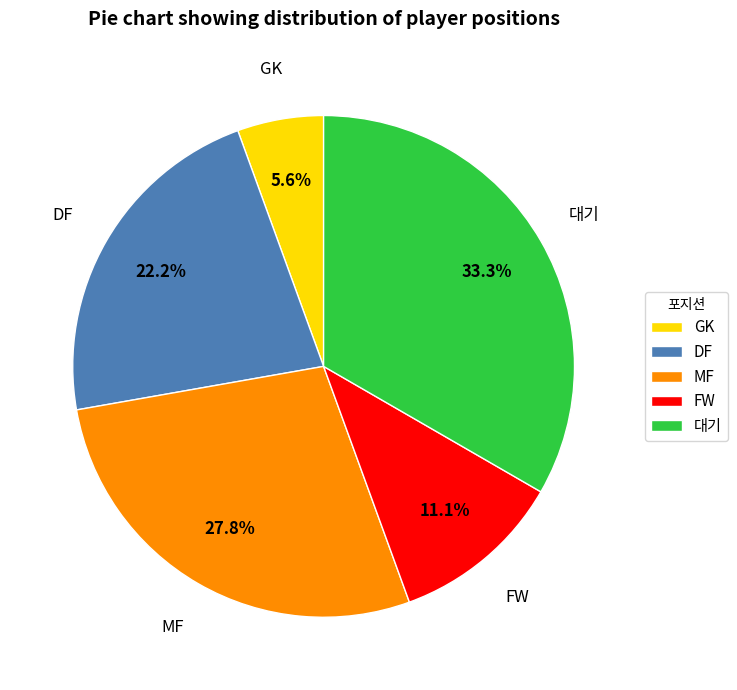

What is the ratio of the value at GK to the value at 대기?

0.2